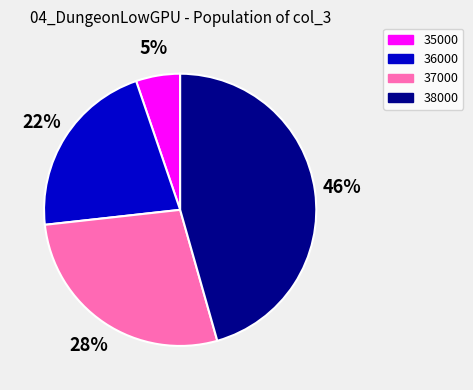

Is there any slice that represents more than half of the pie?

No